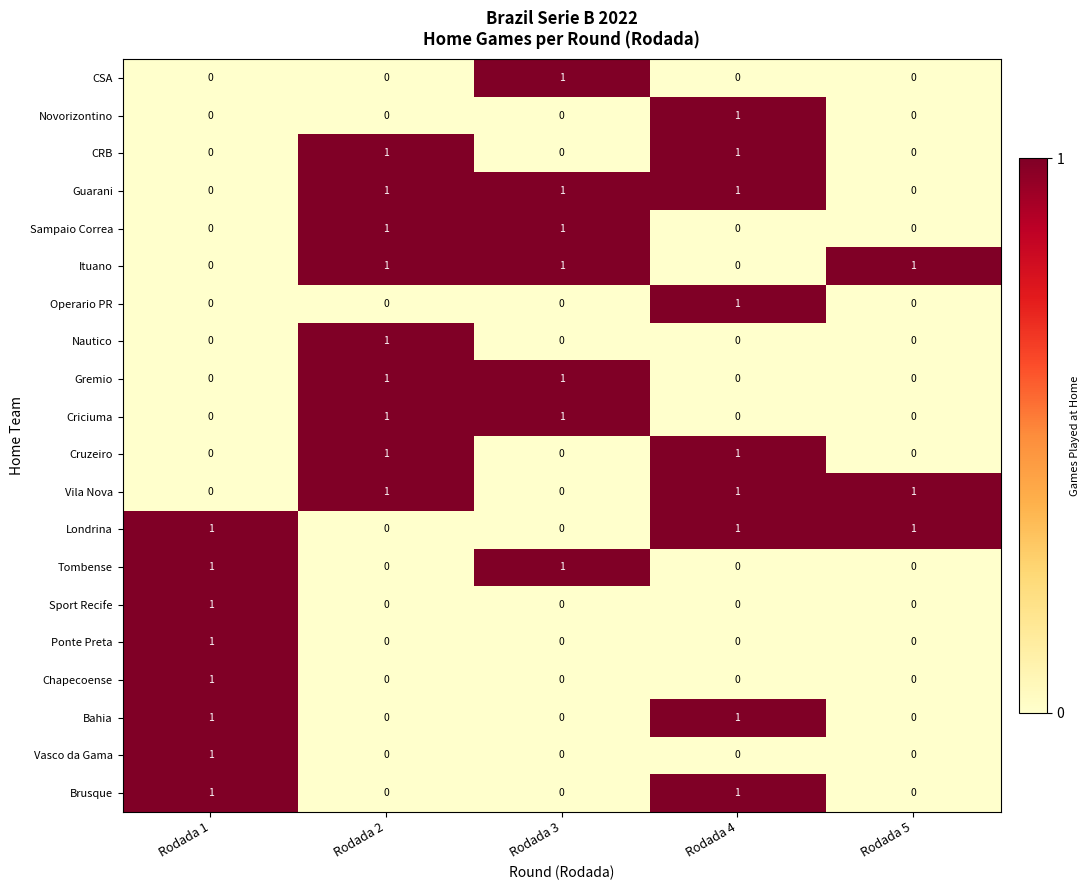

How many categories are shown in the chart?

5